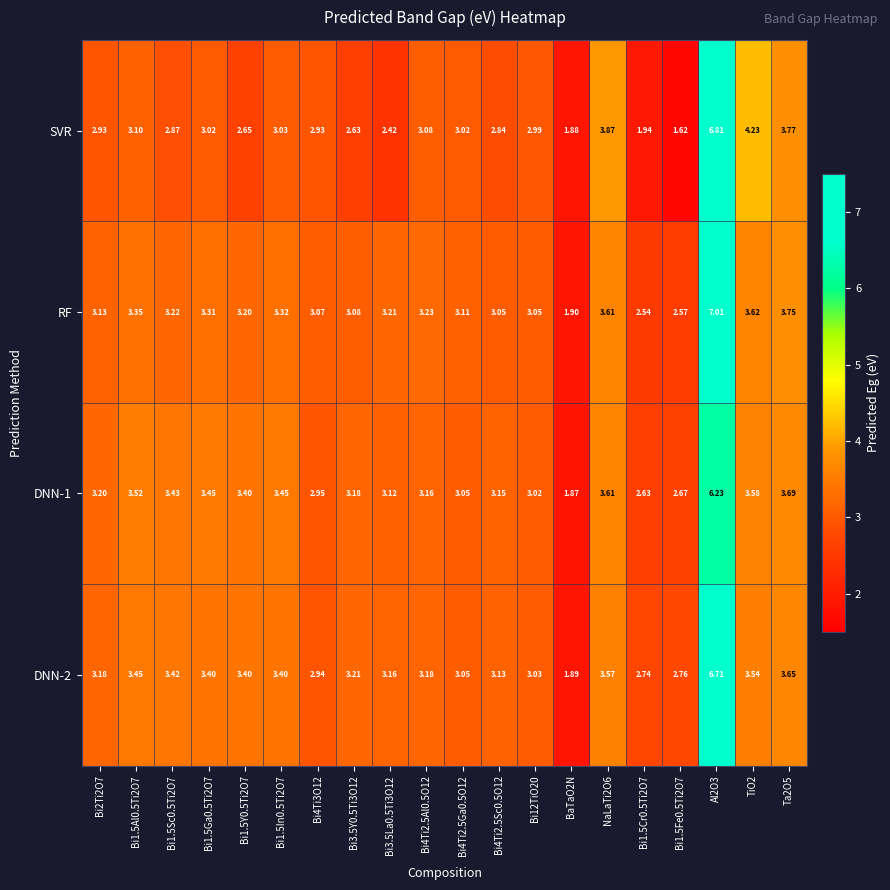

Which series has the widest spread of values?

SVR